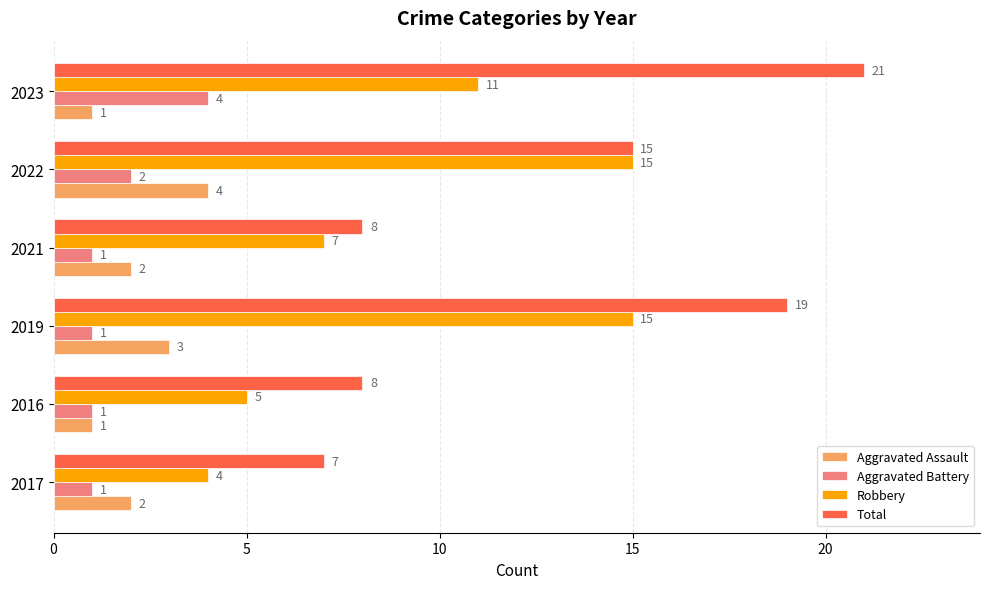

The Aggravated Battery series shows 1 at 2017. True or false?

True